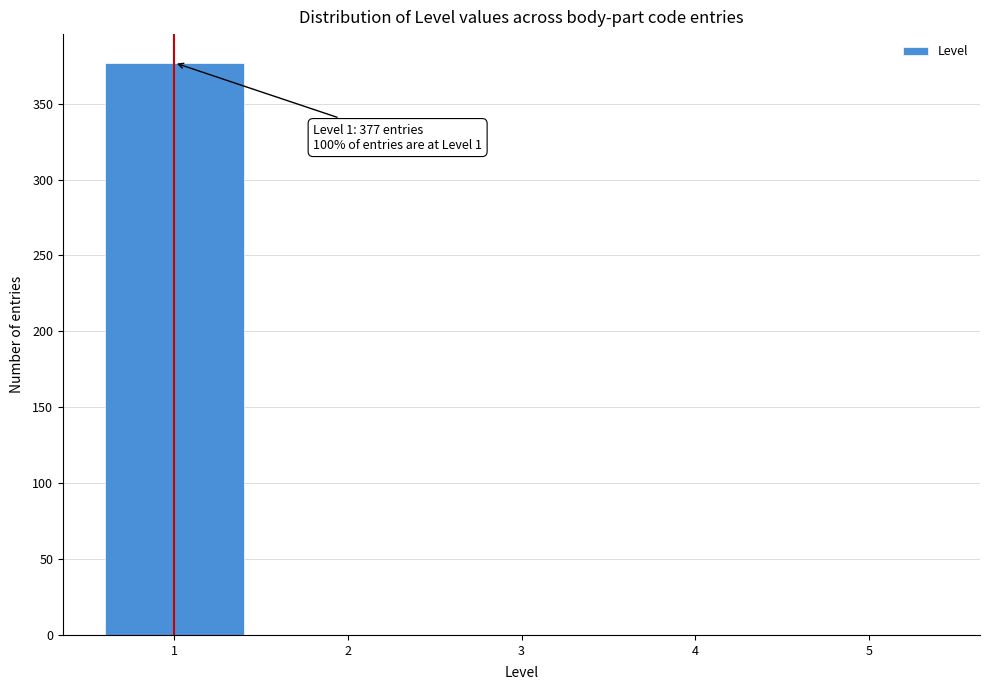

Over which range of the x-axis is the bar tallest?

0.5 to 1.5